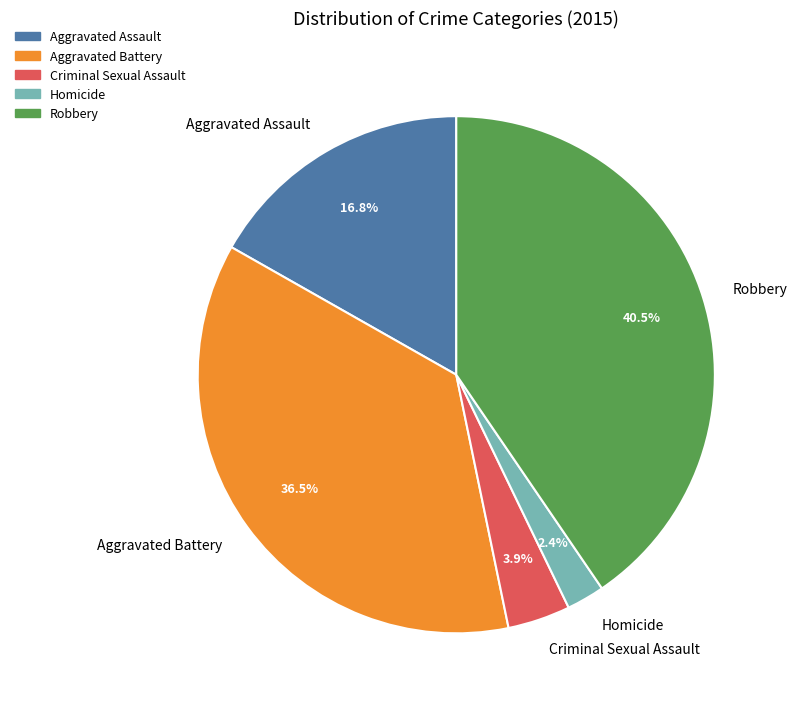

The Criminal Sexual Assault slice represents 13% of the pie. True or false?

False